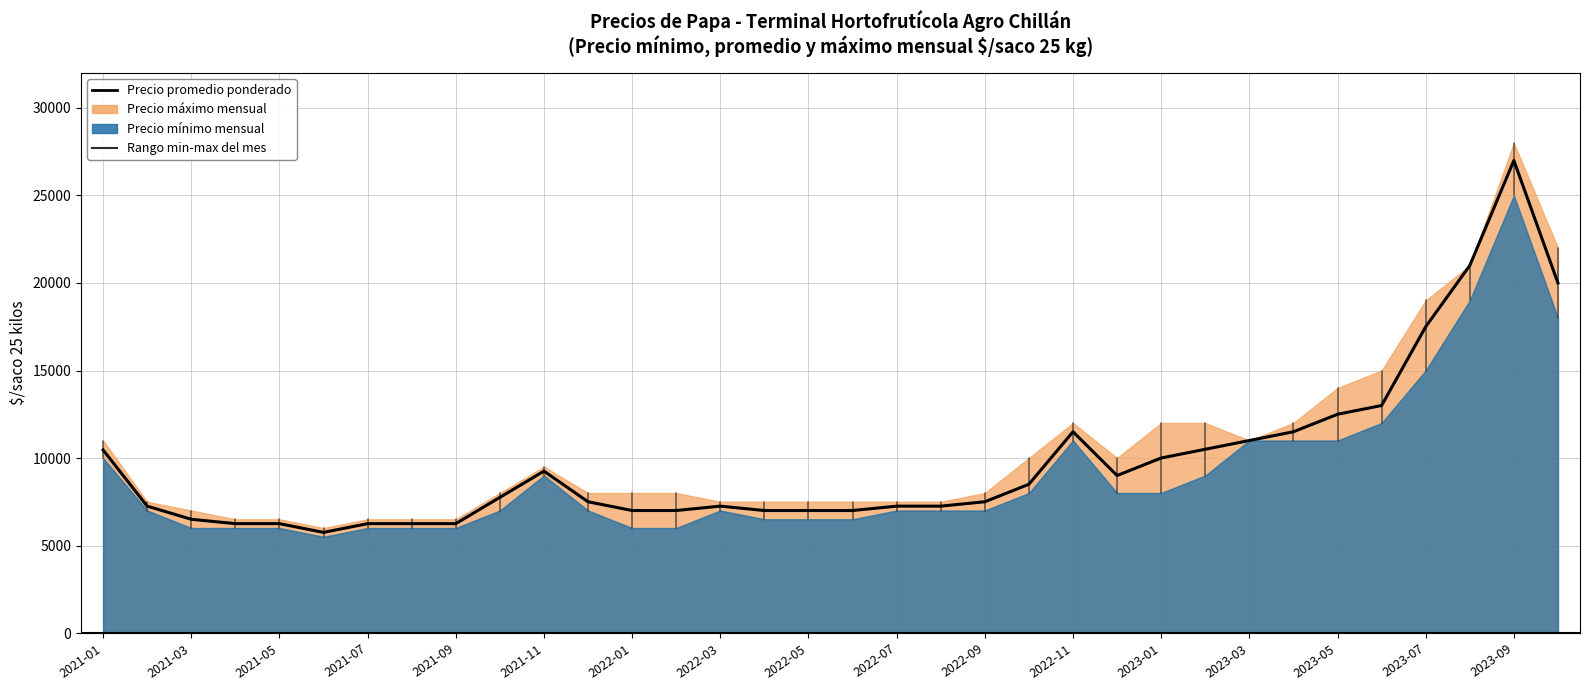

Does the chart have visible grid lines?

Yes